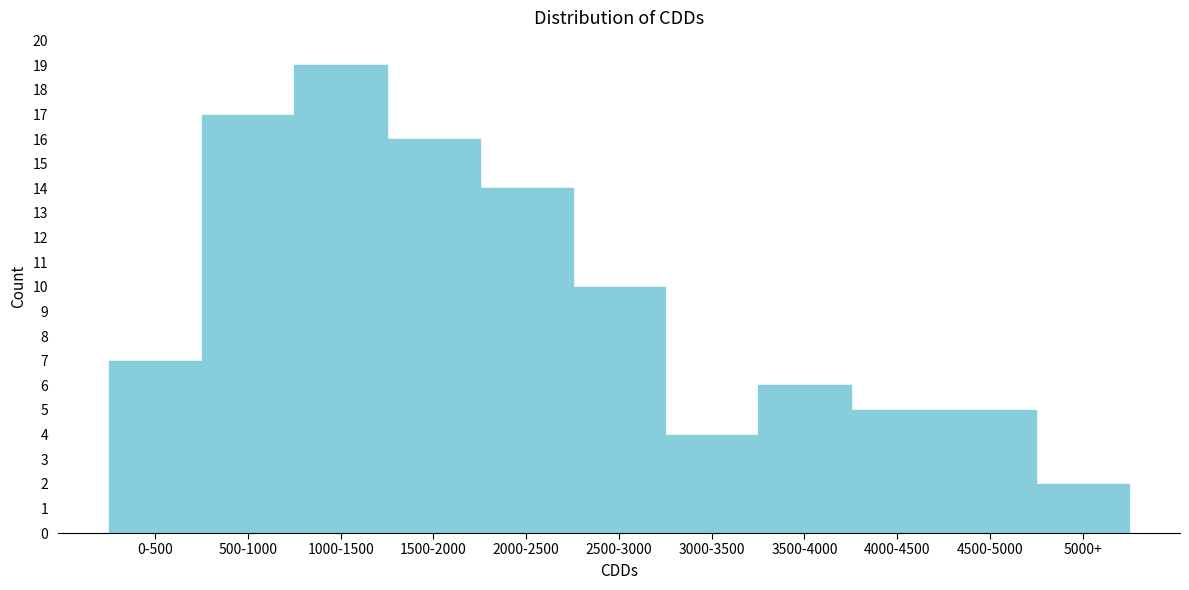

Reading left to right, transcribe all the data shown in this chart.

7	17	19	16	14	10	4	6	5	5	2